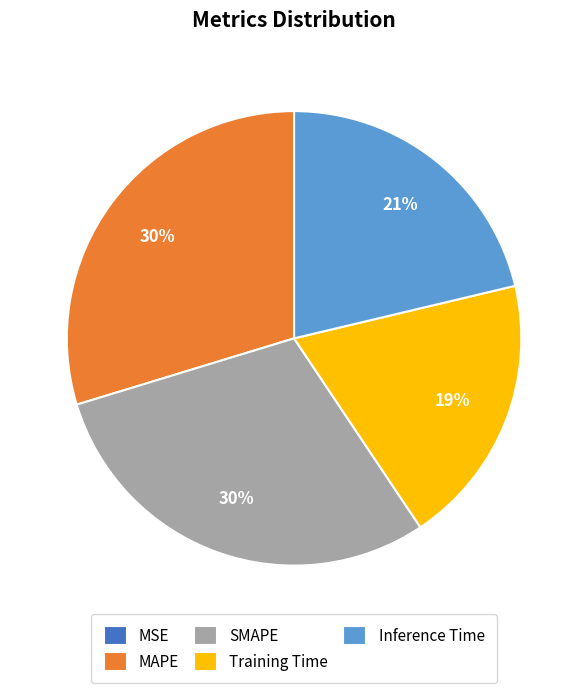

Between MAPE and Training Time, which is larger?

MAPE